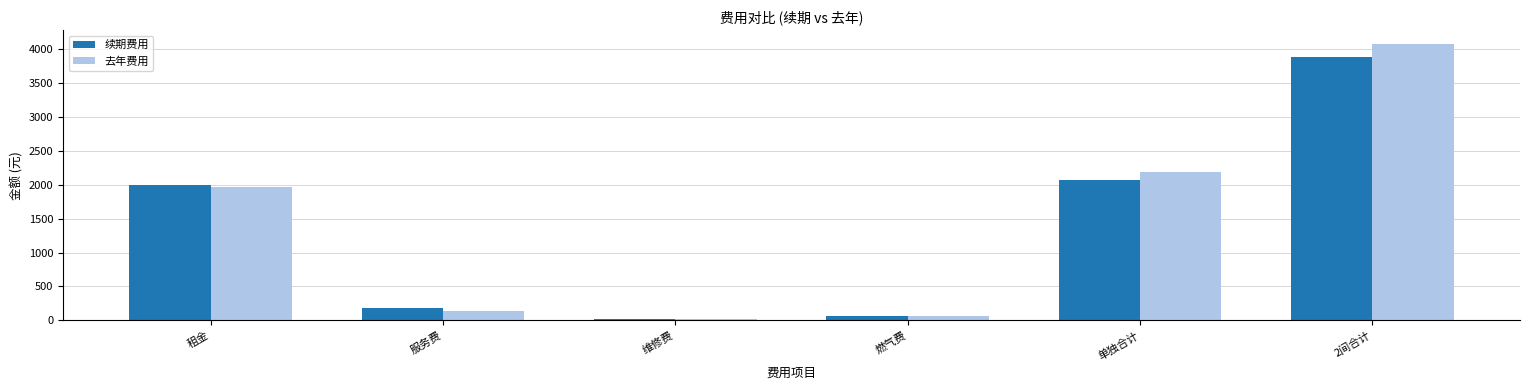

List the series in order of their peak value, lowest first.

续期费用, 去年费用